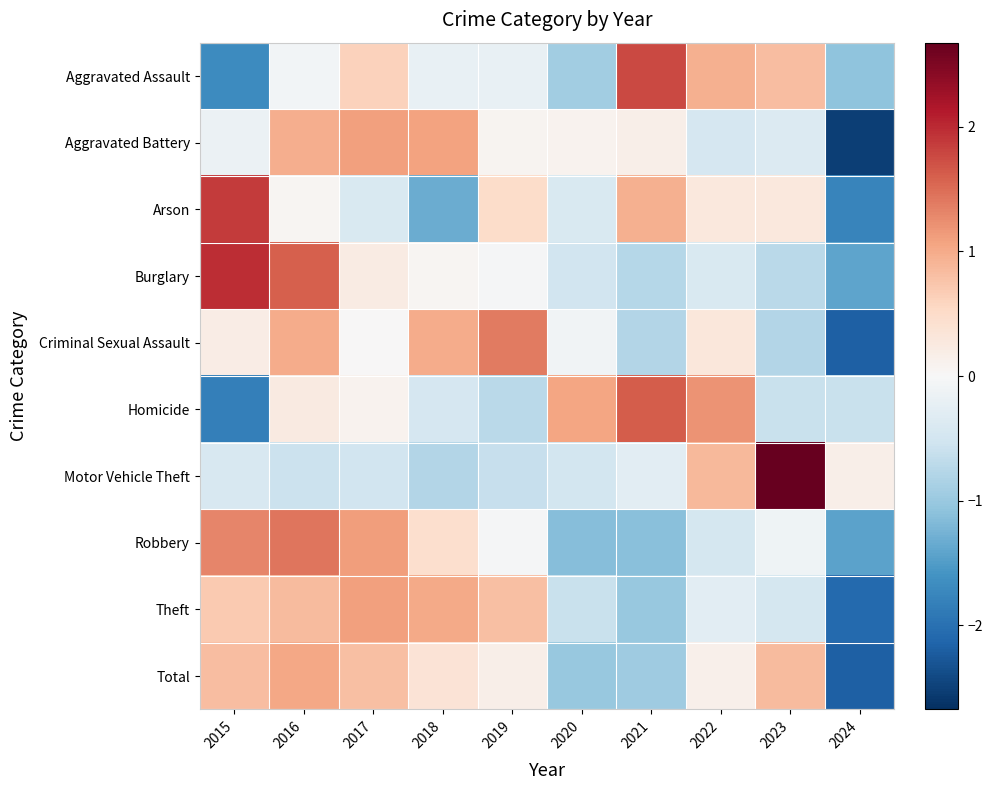

Count the number of categories in the chart.

10